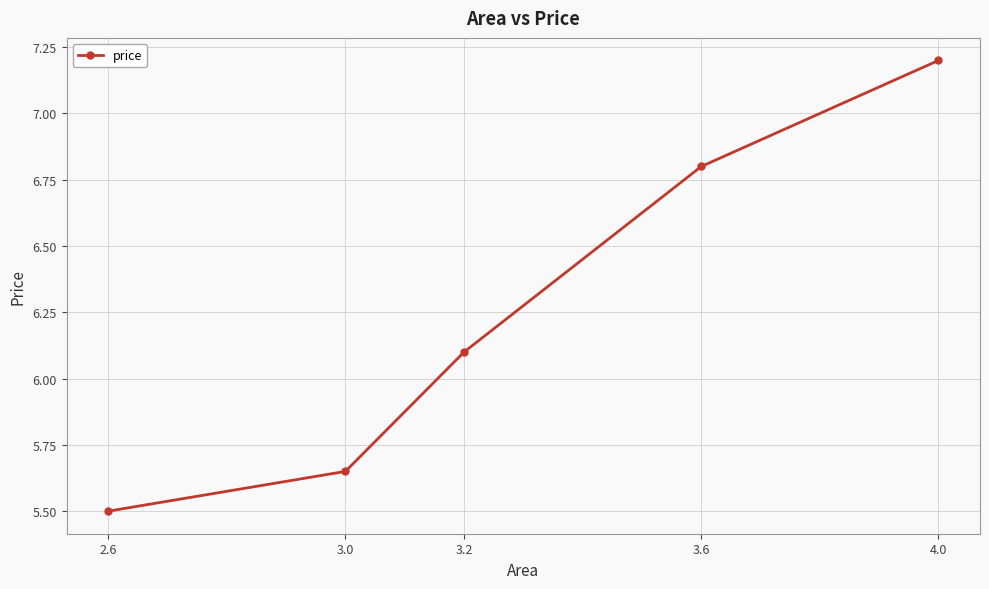

What is the change in value from 2.6 to 4.0?

+1.7